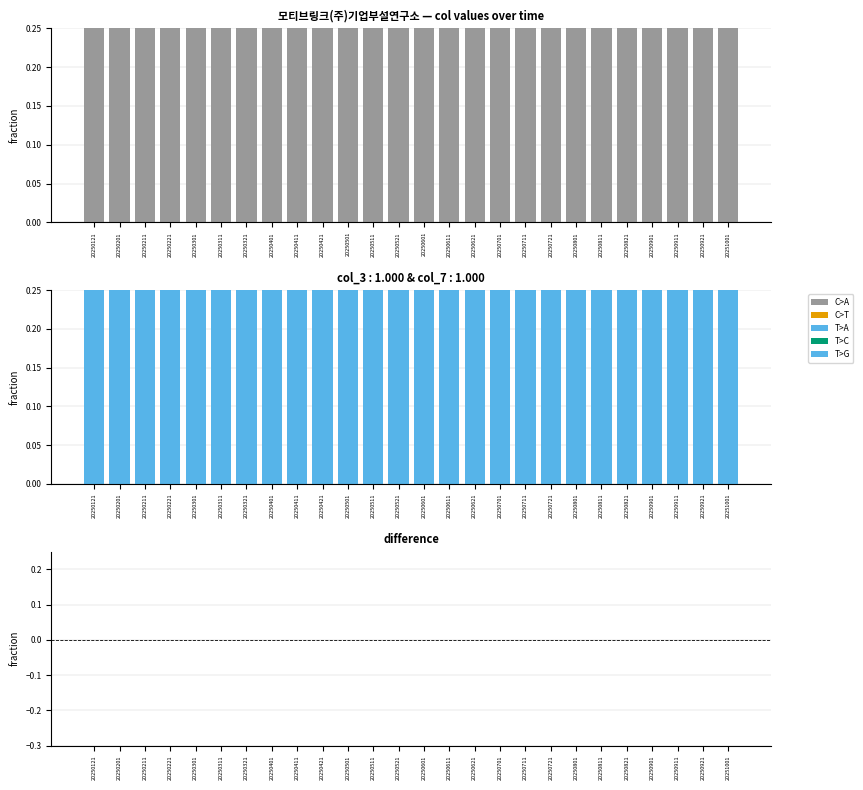

At which category is the sum across all series the highest?

20250121